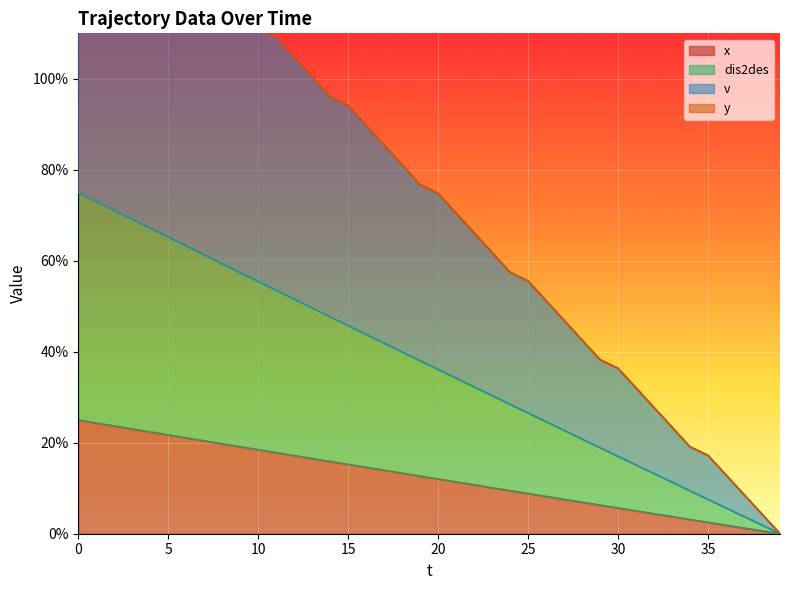

Is it true that v equals 1.0 at 13?

True